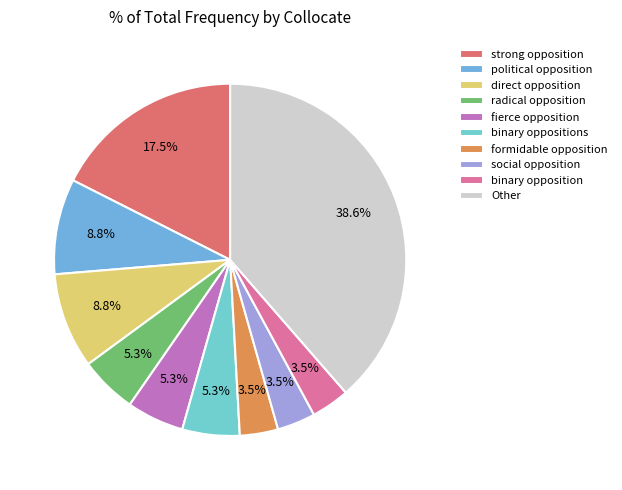

How many segments does this pie chart have?

10